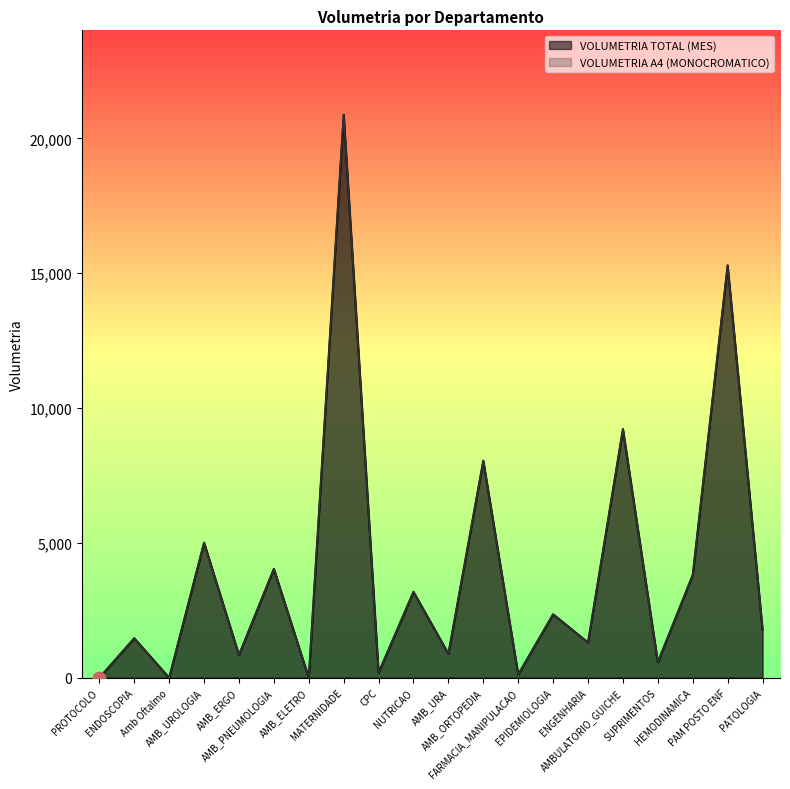

Which series has the largest total across all categories?

VOLUMETRIA TOTAL (MES)